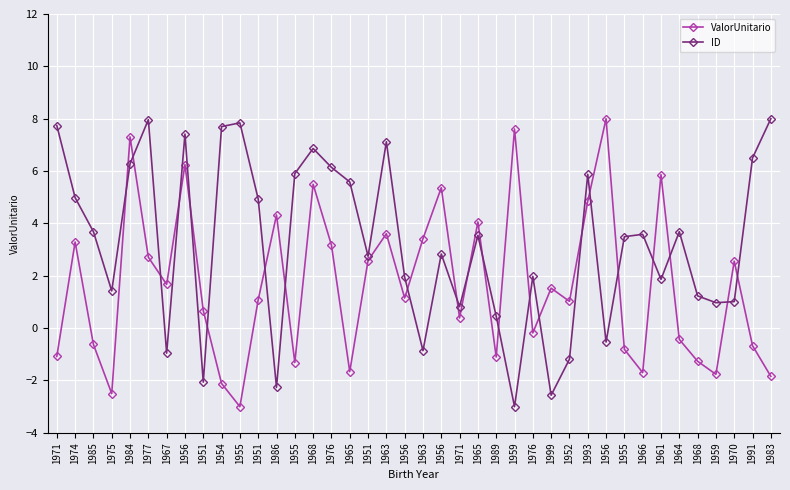

Count the number of categories in the chart.

40